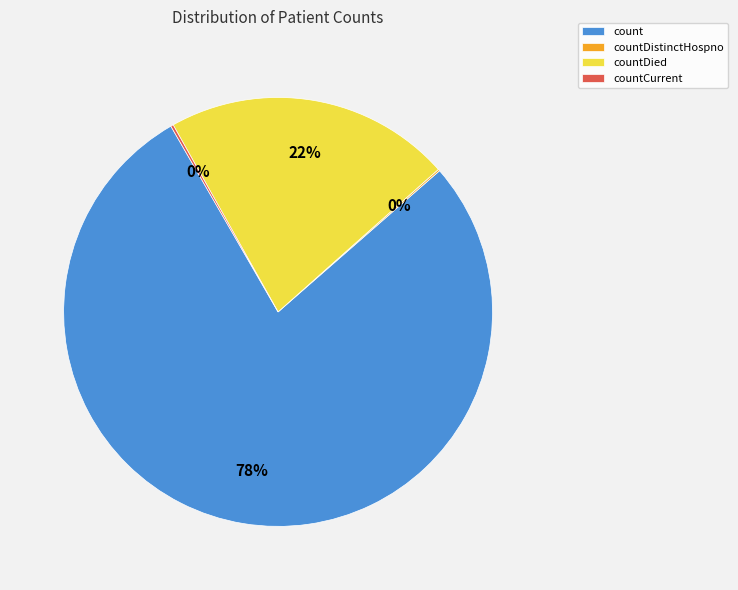

Does any single category account for the majority?

Yes